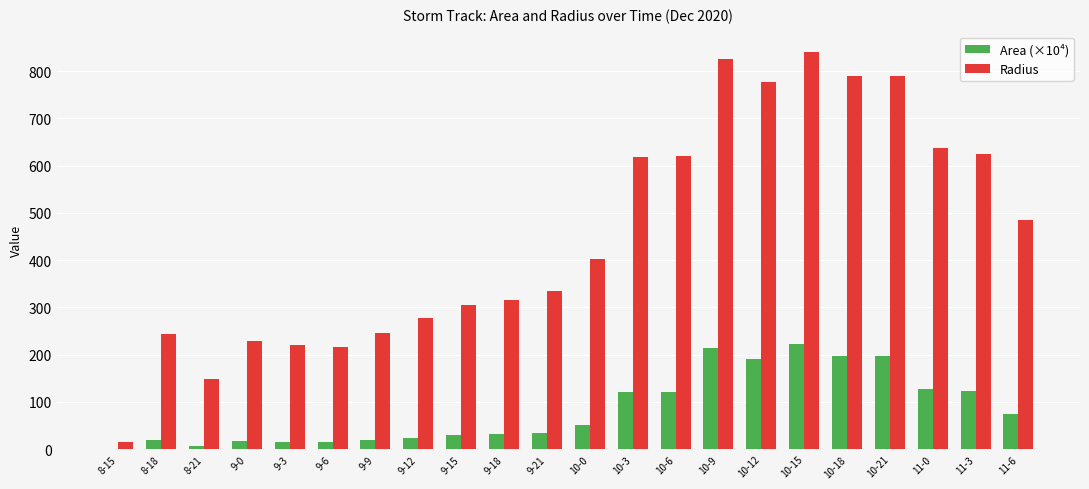

Is it true that Area (×10⁴) equals 16.5 at 9-0?

True